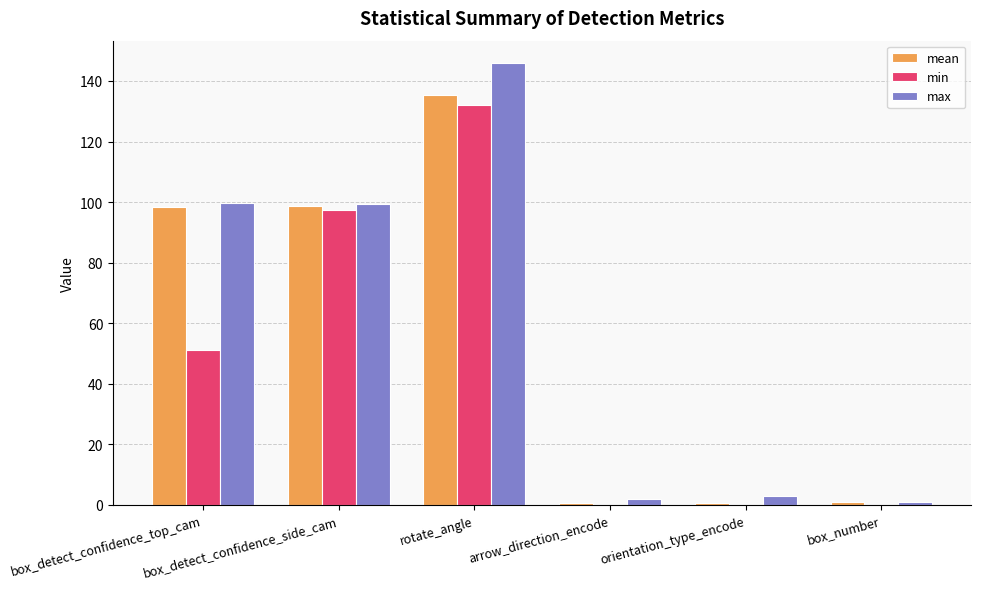

At which label does mean first exceed 98?

box_detect_confidence_top_cam